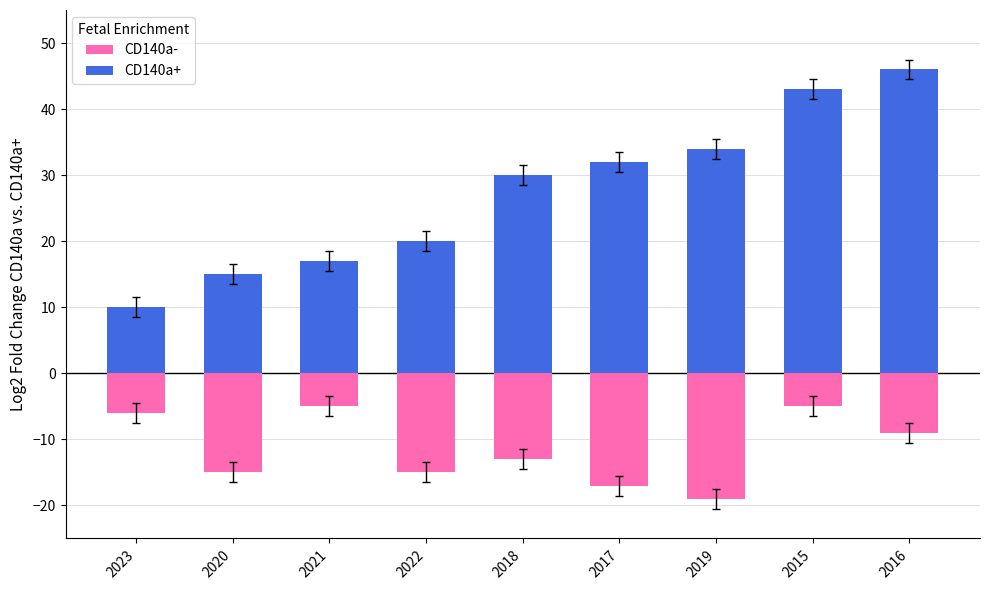

Which category has the highest value across all series?

2016